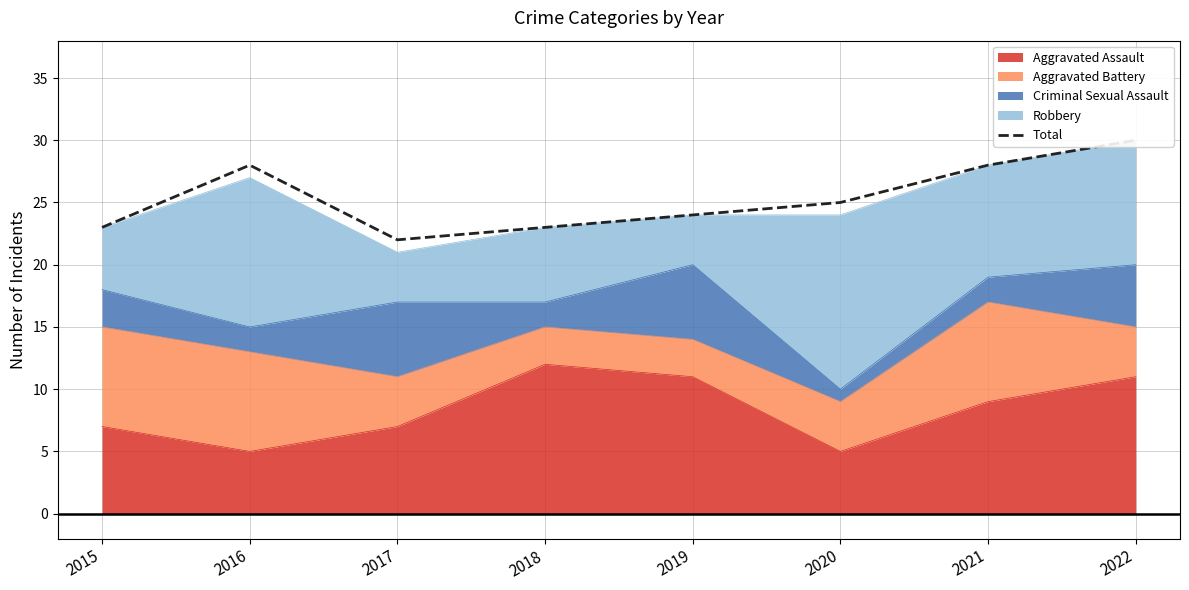

How many points are lower than both their immediate neighbors (excluding endpoints)?

1